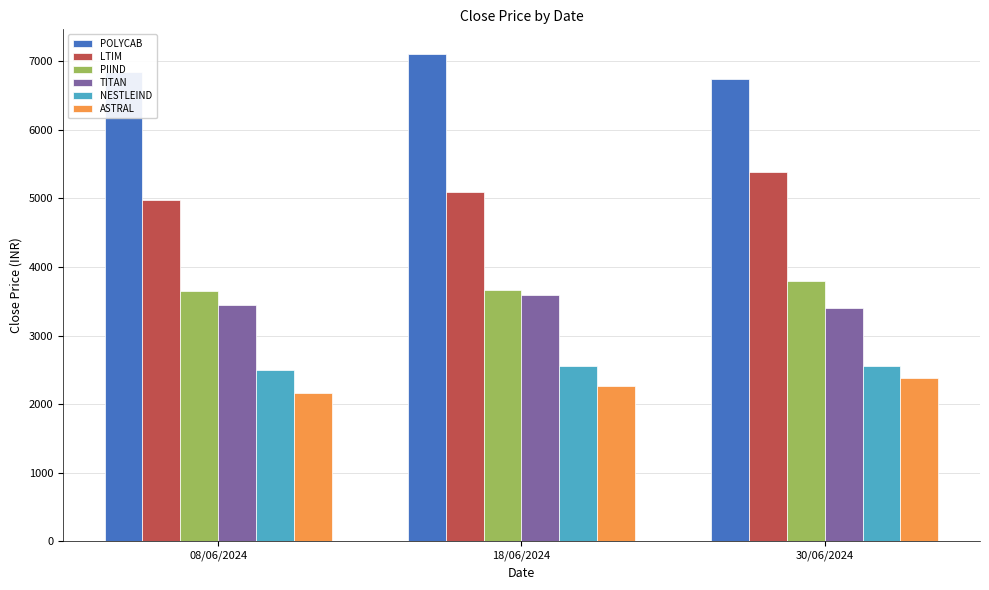

What is the difference between the POLYCAB values at 08/06/2024 and 18/06/2024?

263.8